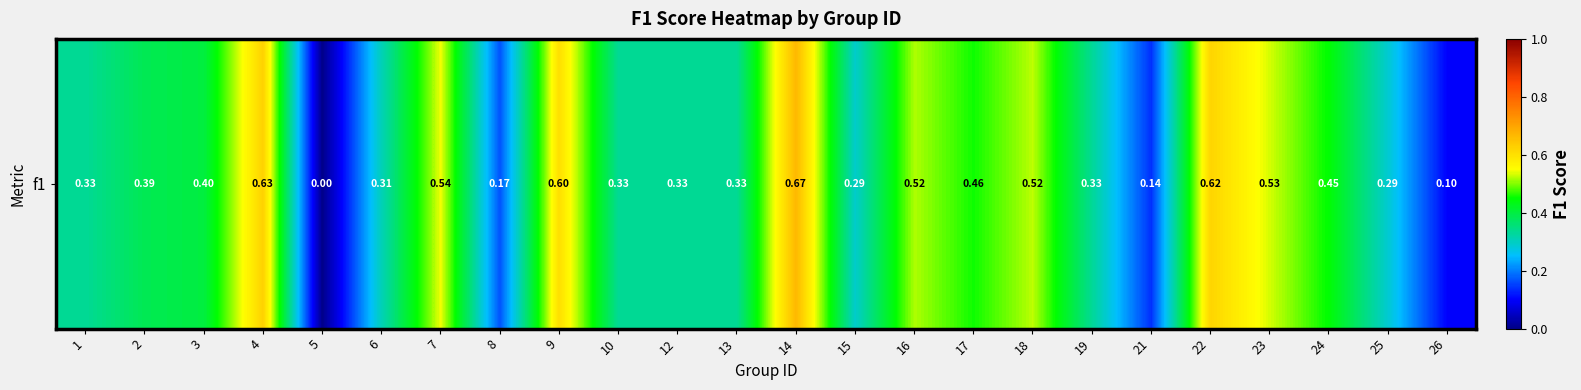

What is the sum of all values?

9.3